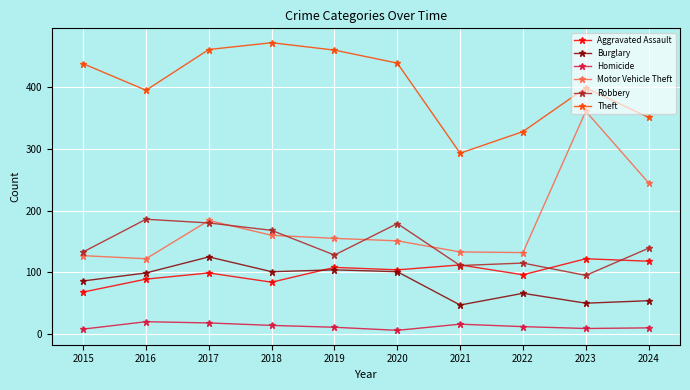

Which series has the largest range (max minus min)?

Motor Vehicle Theft